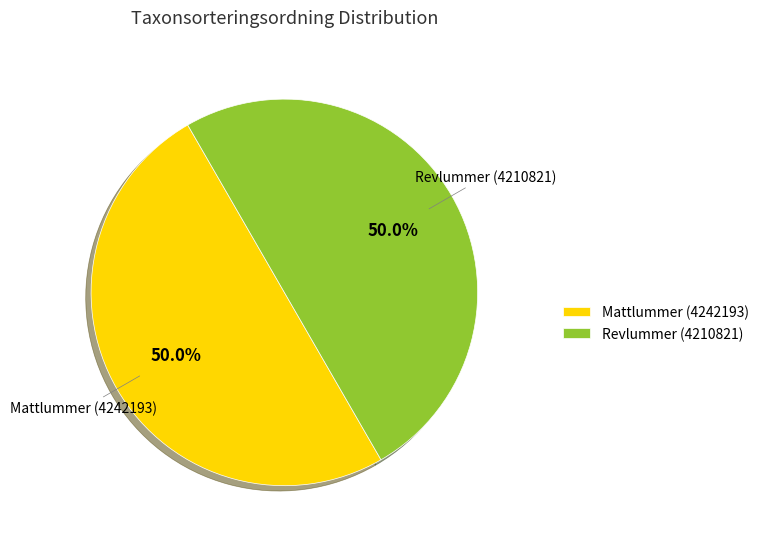

To the nearest percent, what percentage of the pie is Revlummer (4210821)?

50%